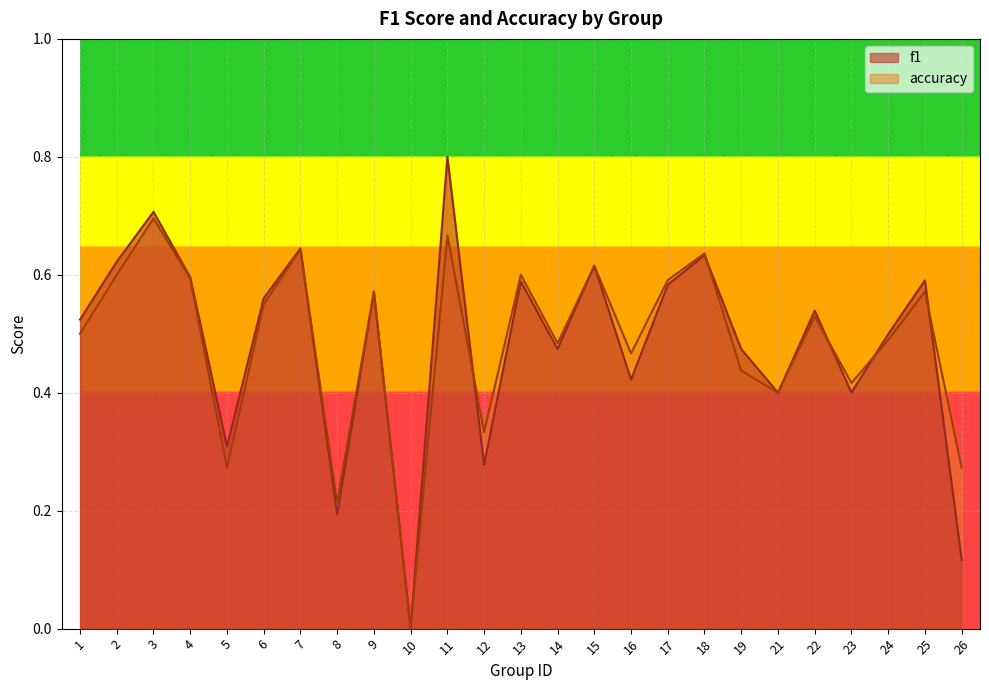

How many lines are shown in the chart?

2